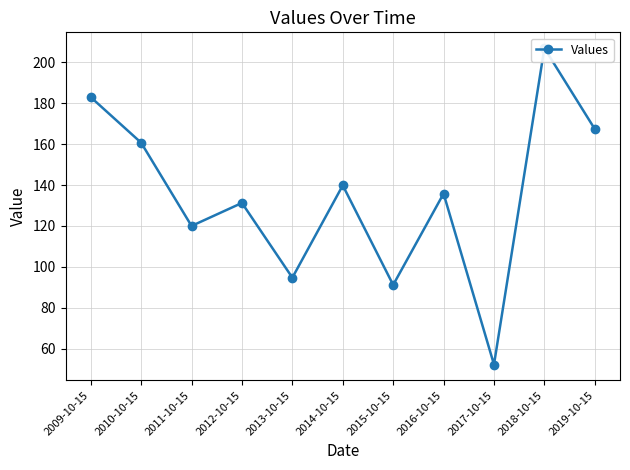

True or false: there are more than 2 points higher than both neighbors.

True